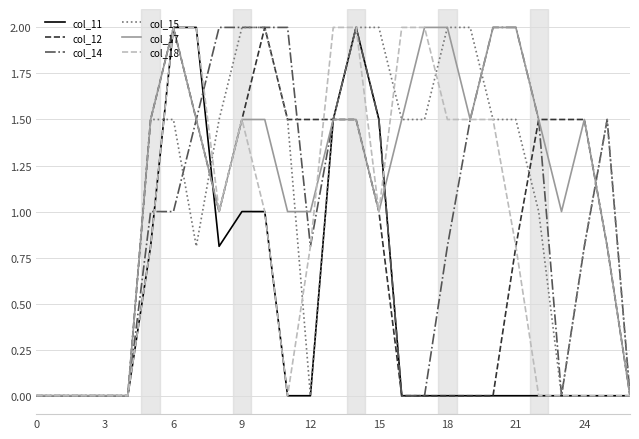

What is the maximum value for col_17?

2.0